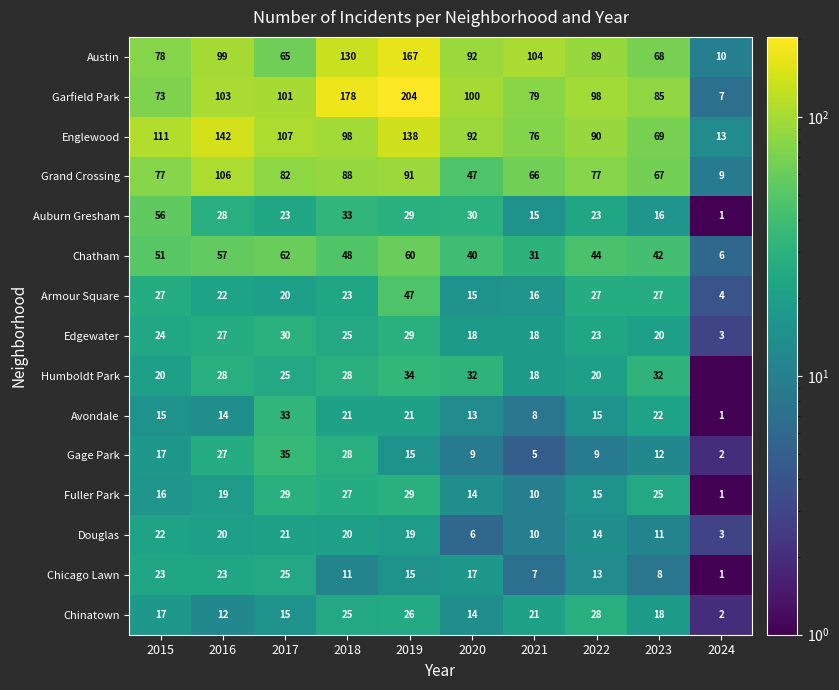

Which series changed the most between 2017 and 2022?

Gage Park